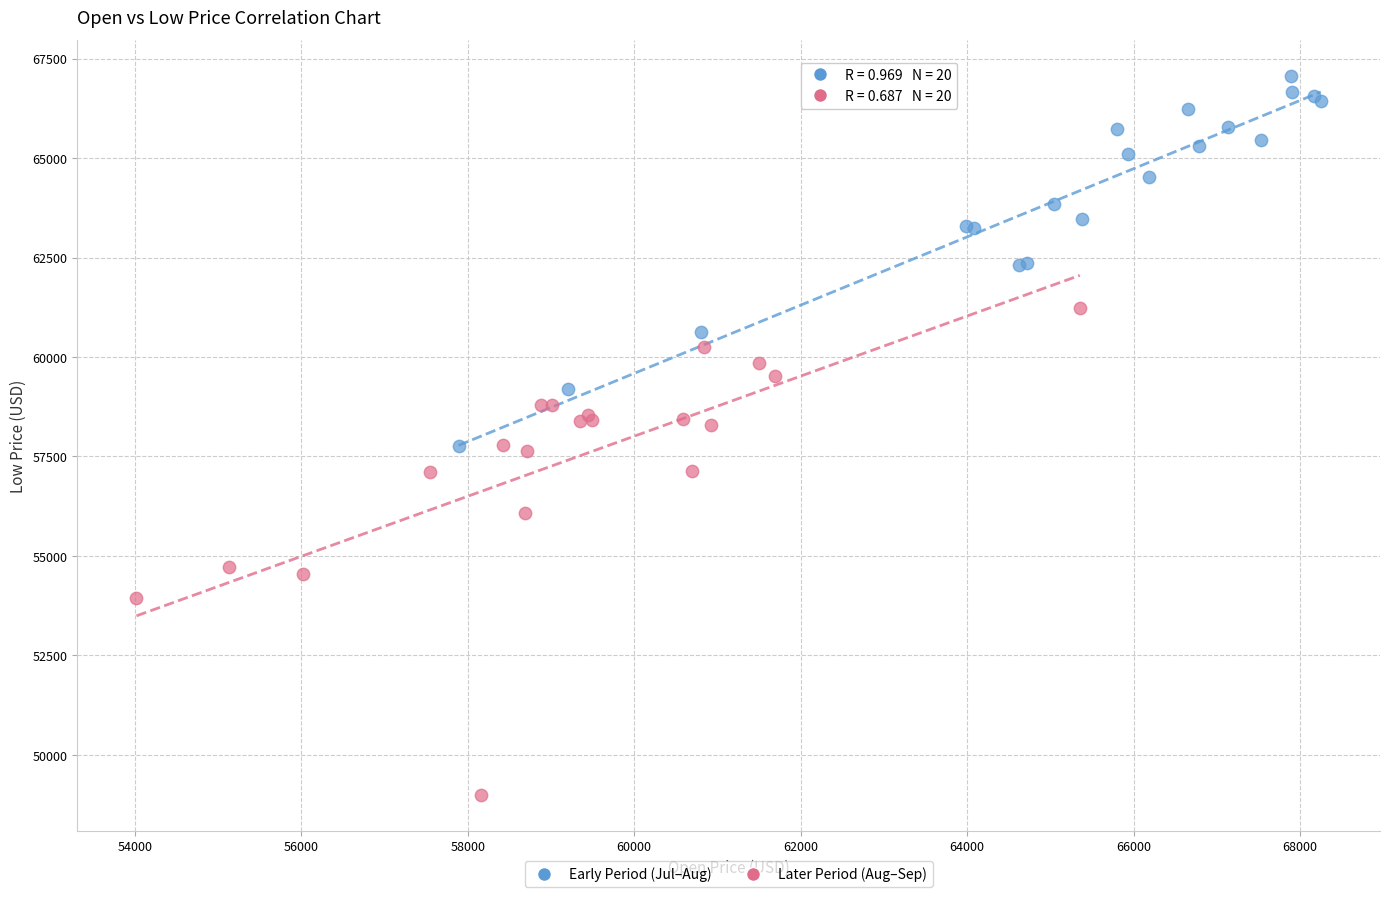

Which series has the widest spread of Y values?

Later Period (Aug–Sep)